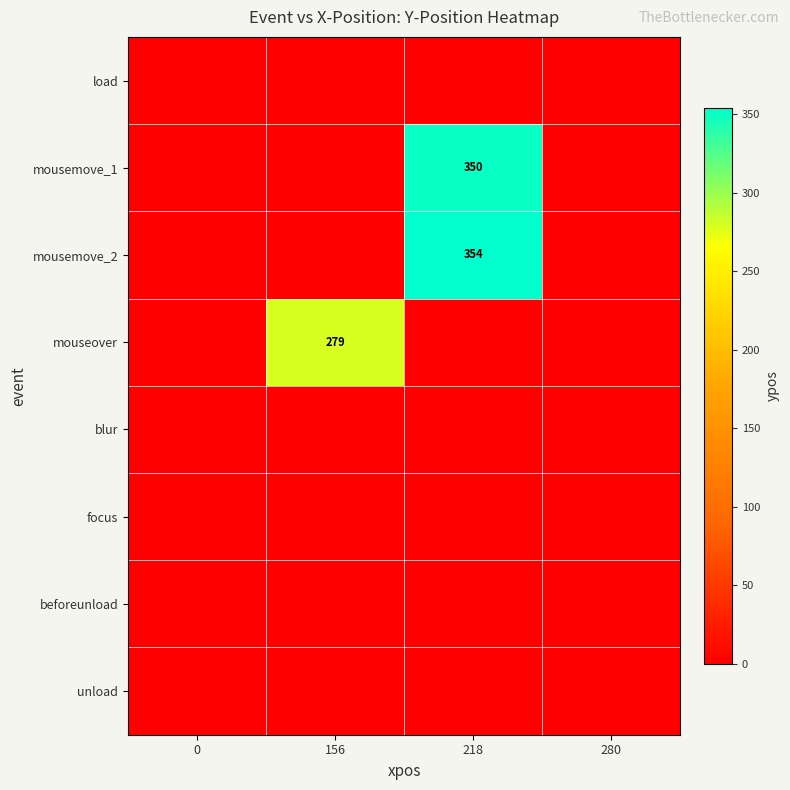

At 0, list the series in order from largest to smallest.

load, mousemove_1, mousemove_2, mouseover, blur, focus, beforeunload, unload